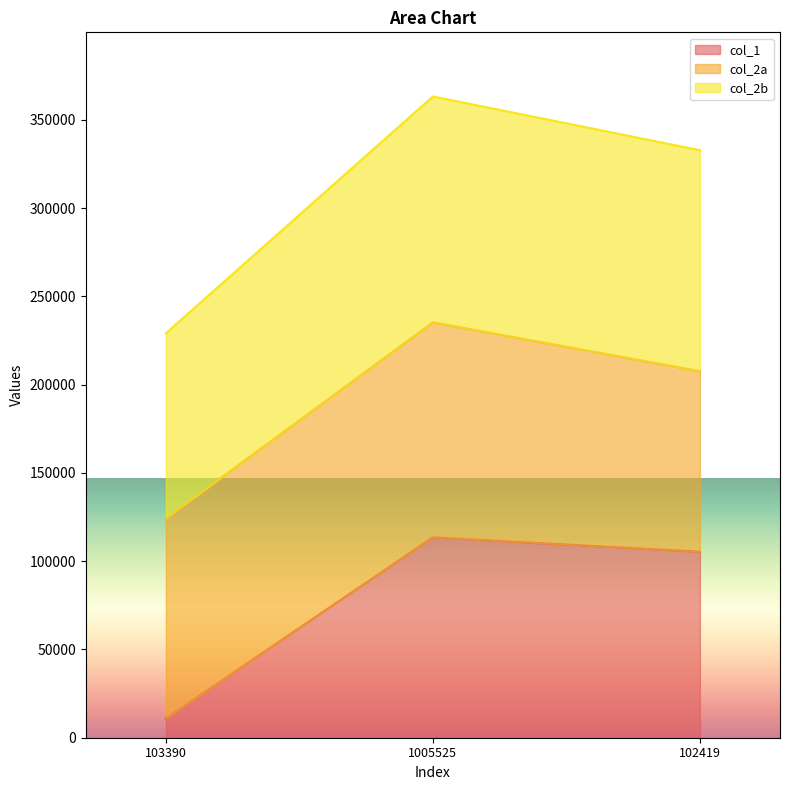

Does the chart display data point markers on the line(s)?

No